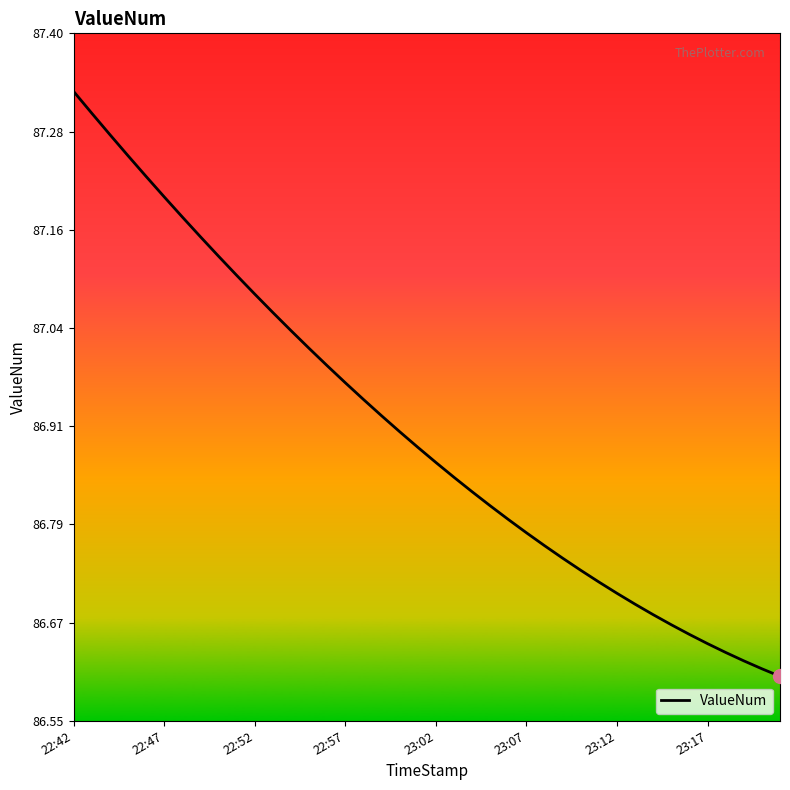

How many lines are shown in the chart?

1